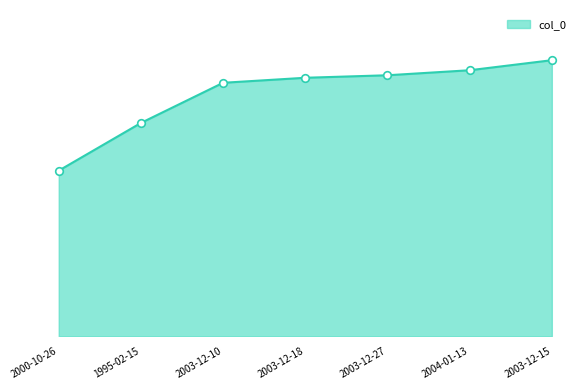

What is the change in value from 2003-12-18 to 2003-12-27?

+1